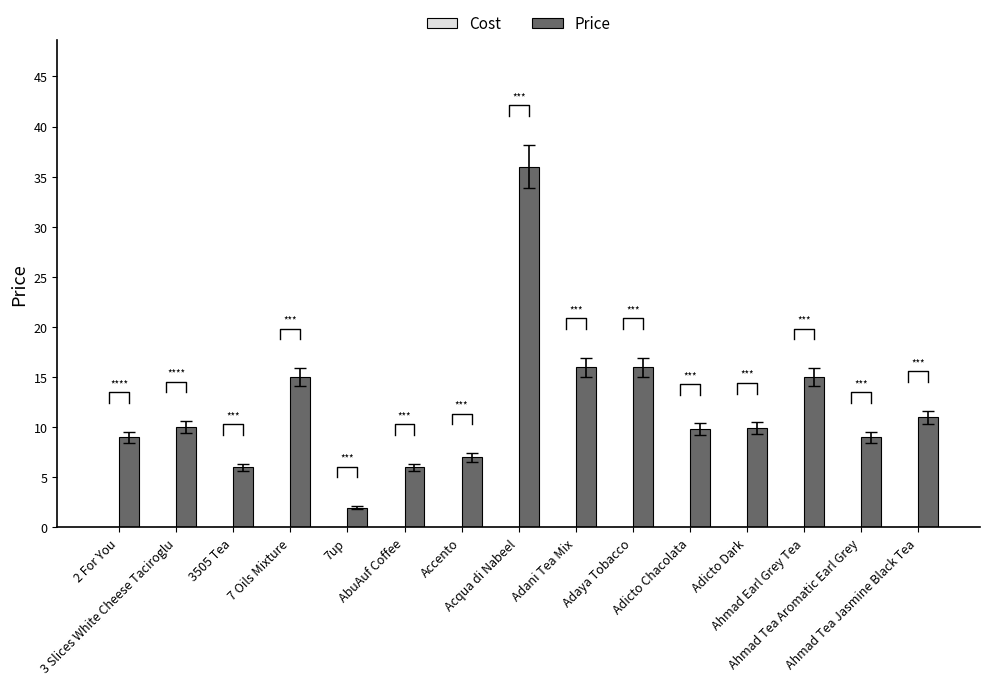

List the series in order of their overall mean, lowest first.

Cost, Price